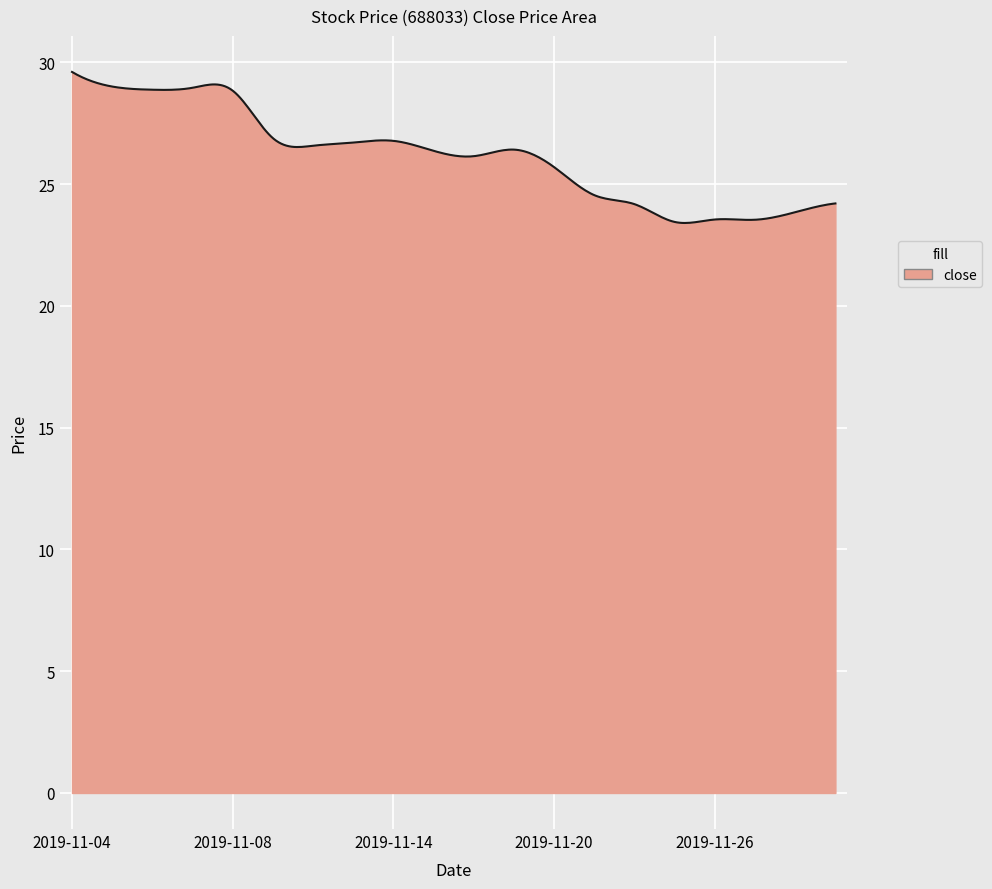

What is the minimum value shown in the chart?

23.4